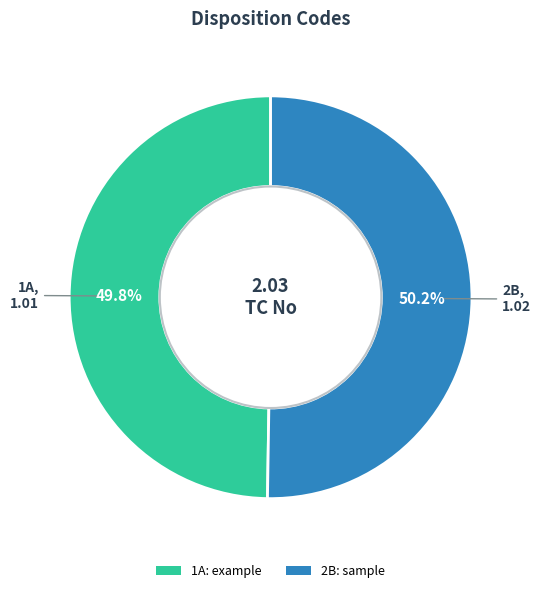

Is there a majority slice in this chart?

Yes